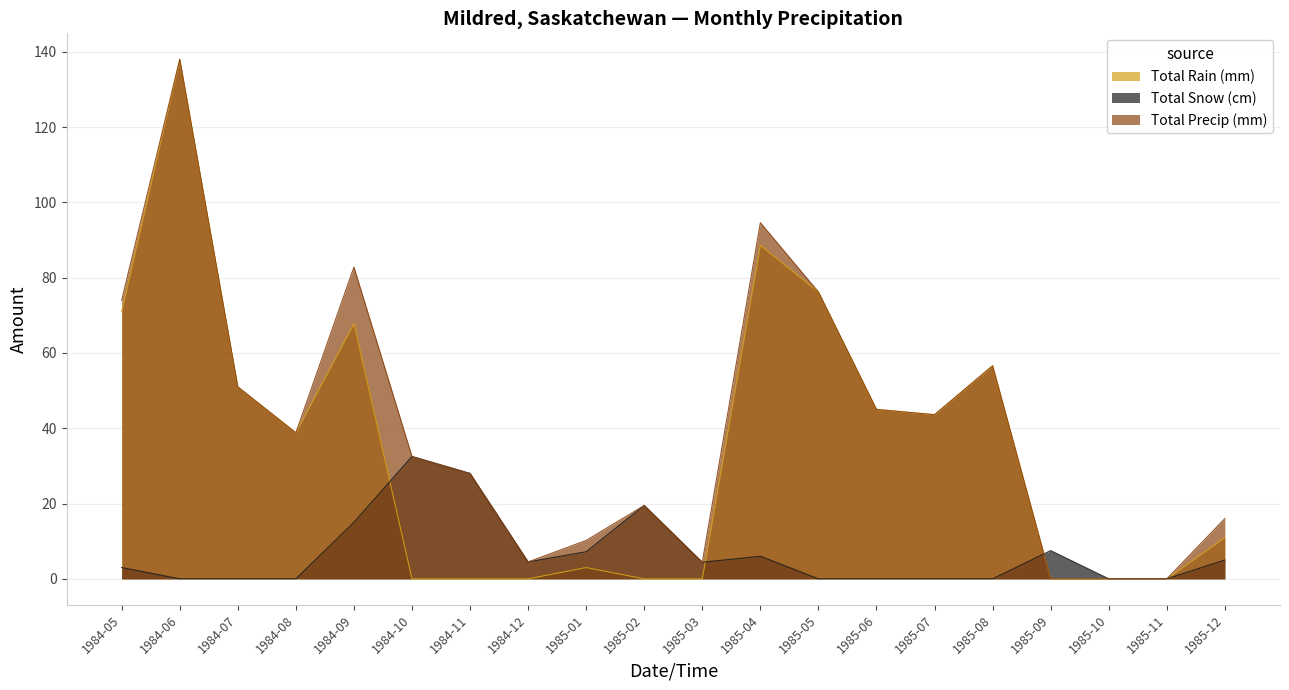

True or false: Total Snow (cm) has a value of 19.5 at 1985-02.

True